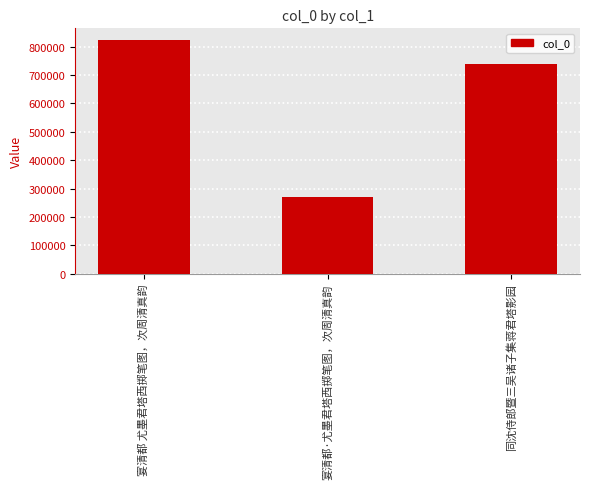

What is the change in value from 宴清都 尤墨君塔西掷笔图，次周清真韵 to 同沈侍郎暨三吴诸子集蒋君塔影园?

-82738